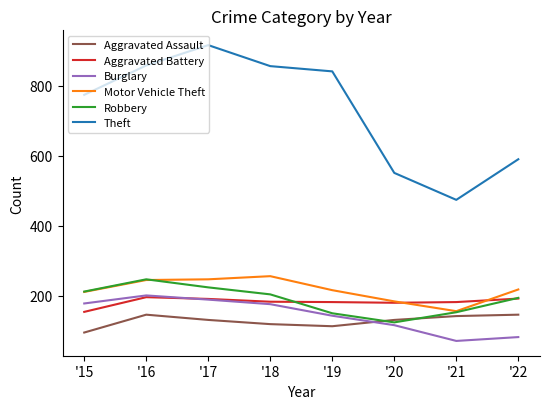

At which label is Theft closest to 695?

'15